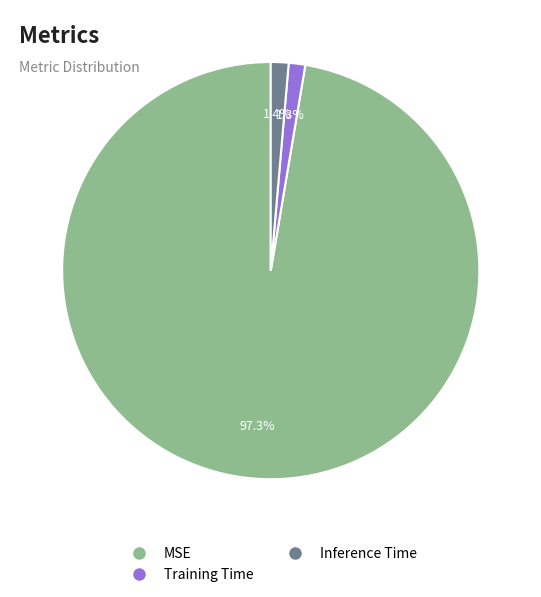

What is the largest slice in the pie chart?

MSE